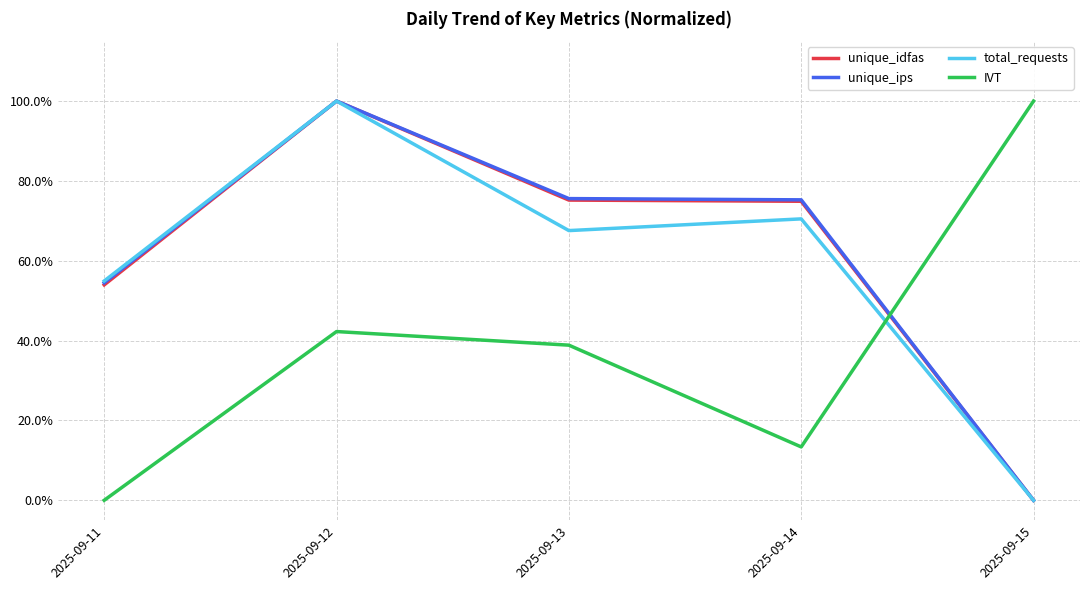

Which series changed the most between 2025-09-11 and 2025-09-12?

unique_idfas